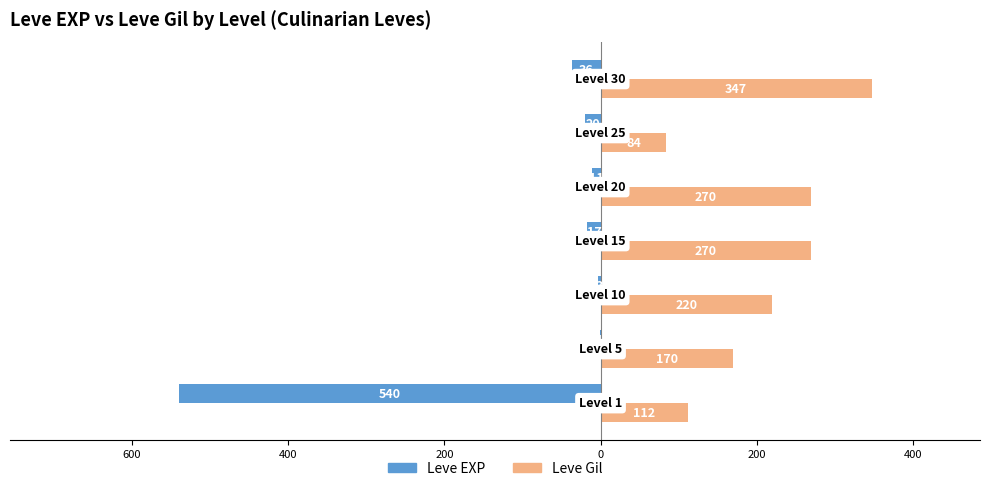

What are all the series names shown in the legend?

Leve EXP, Leve Gil